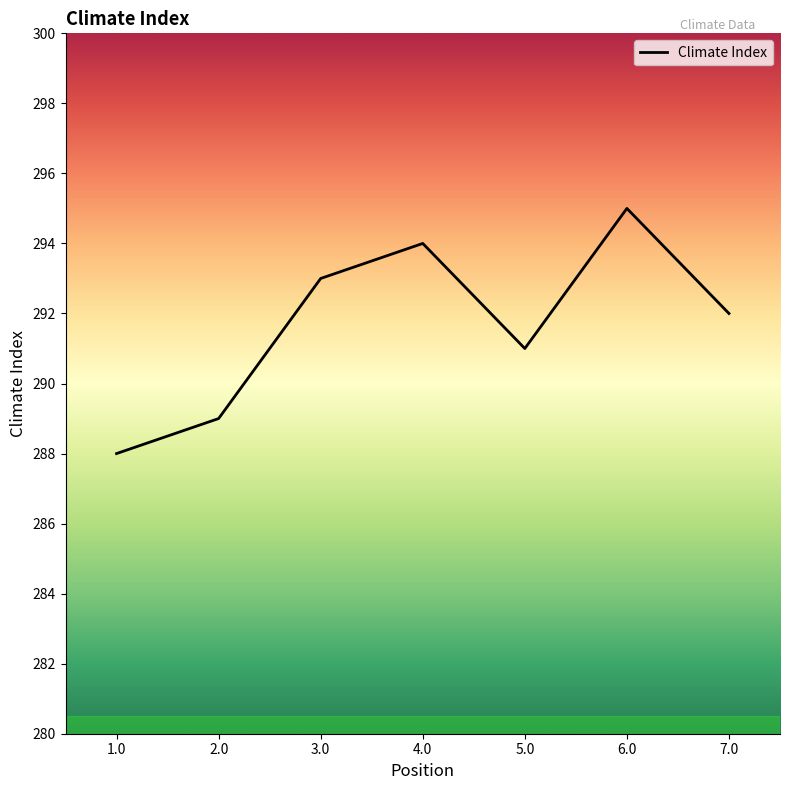

Count the number of data series in this chart.

1